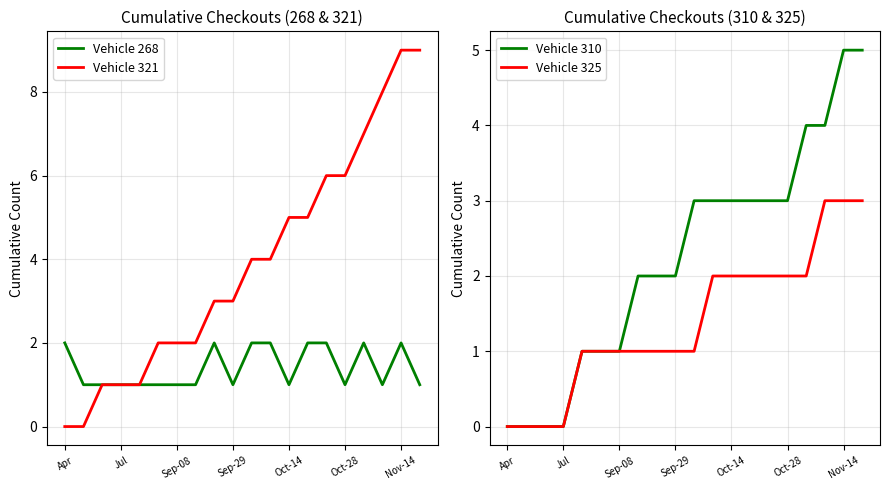

What is the difference between the second highest and minimum values in the Vehicle 310 series?

5